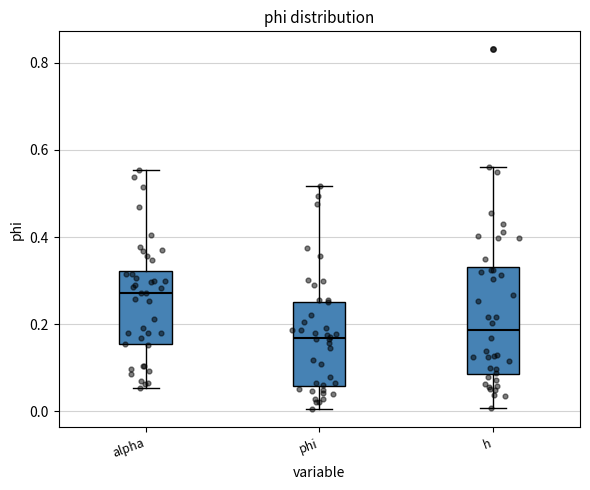

Which box is the tallest, from its lower edge to its upper edge?

h